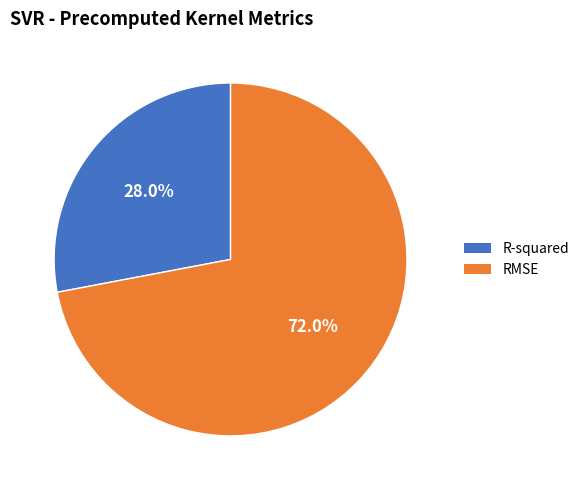

Which category has the biggest portion of the pie?

RMSE